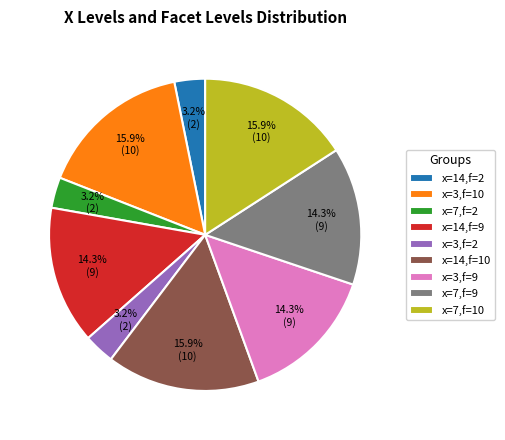

Is x=14,f=2 the majority of the pie?

No